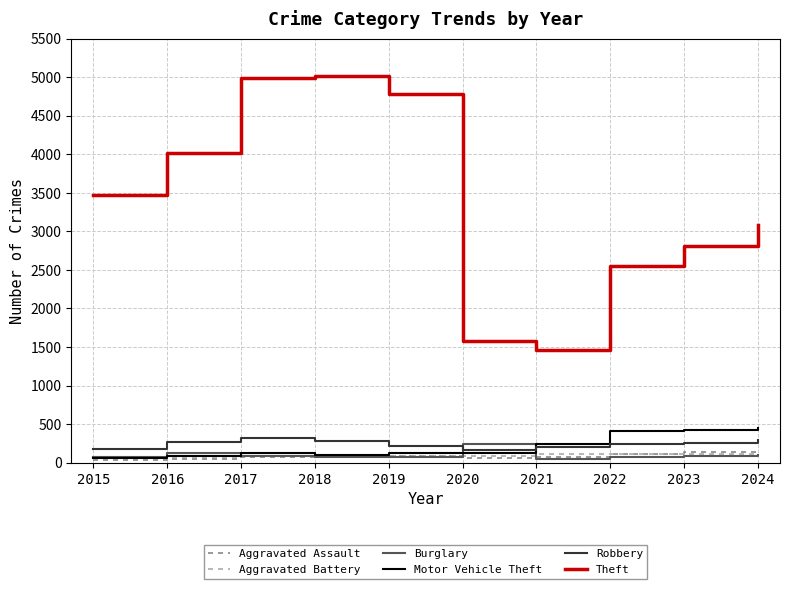

Is the value of Burglary at 2020 greater than the value of Aggravated Battery at 2016?

Yes